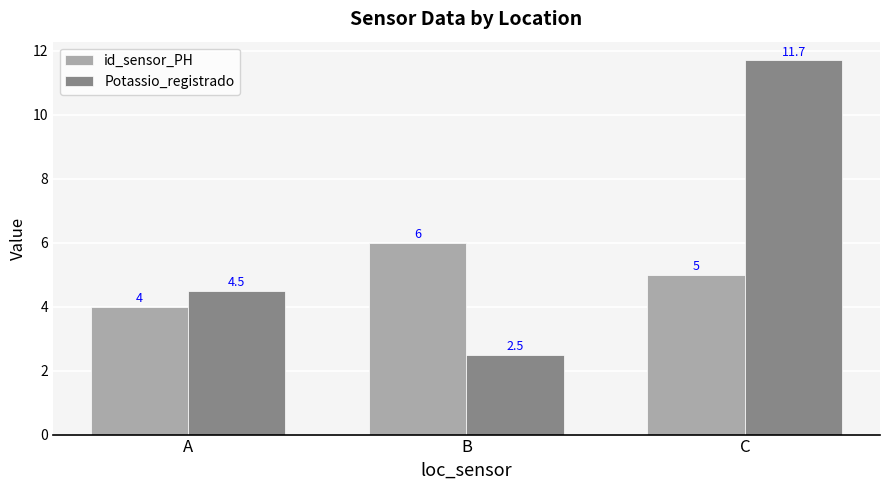

At which category is the sum across all series the highest?

C